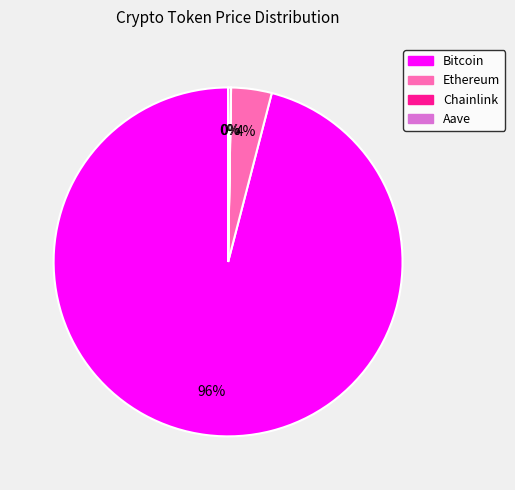

The Ethereum slice represents 4% of the pie. True or false?

True